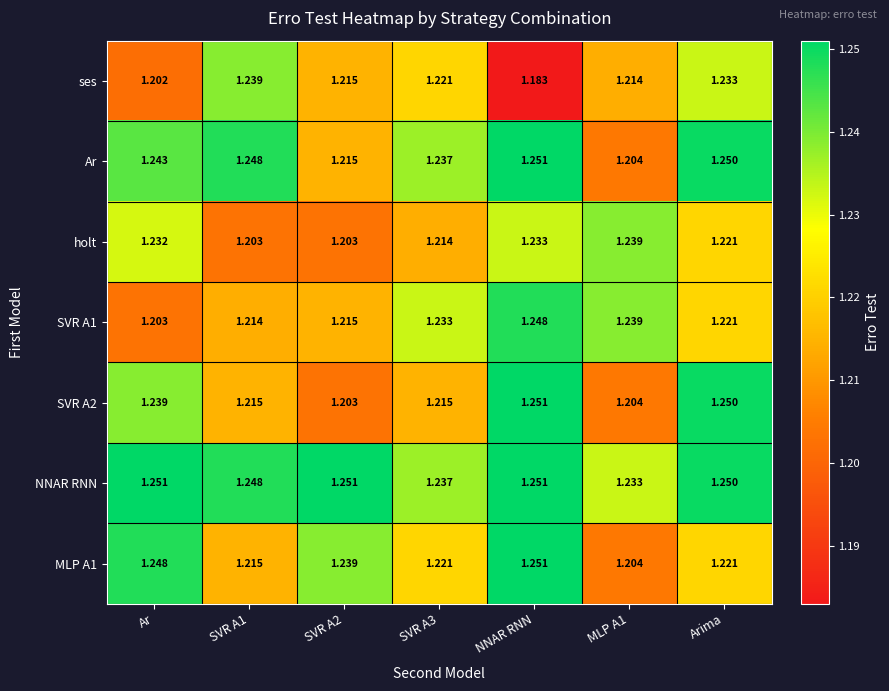

At which label does MLP A1 reach its peak?

NNAR RNN